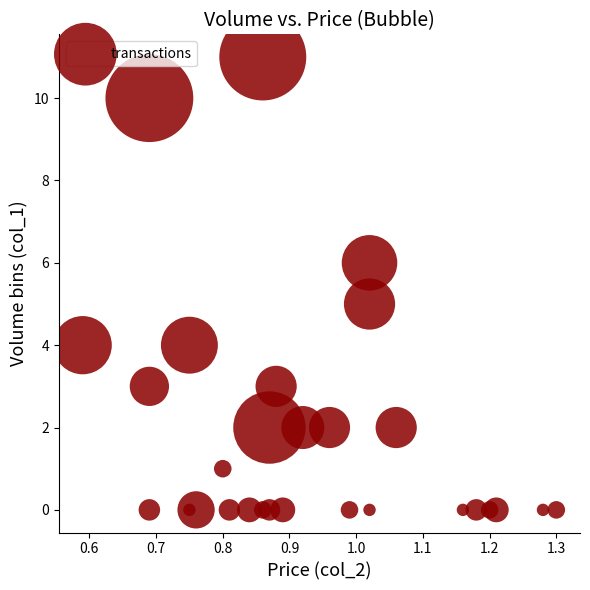

How many data points are displayed?

29